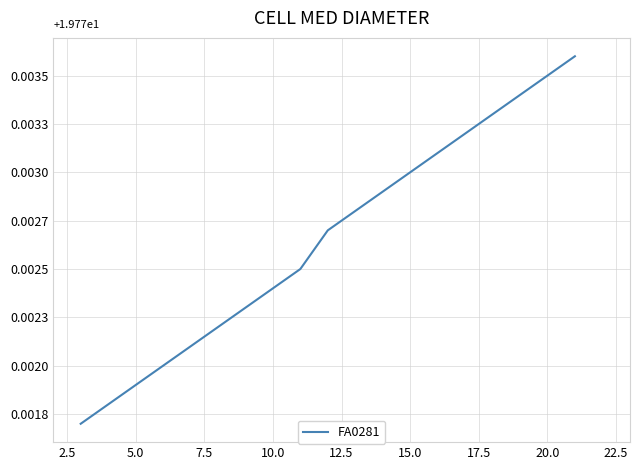

Does the chart display data point markers on the line(s)?

No